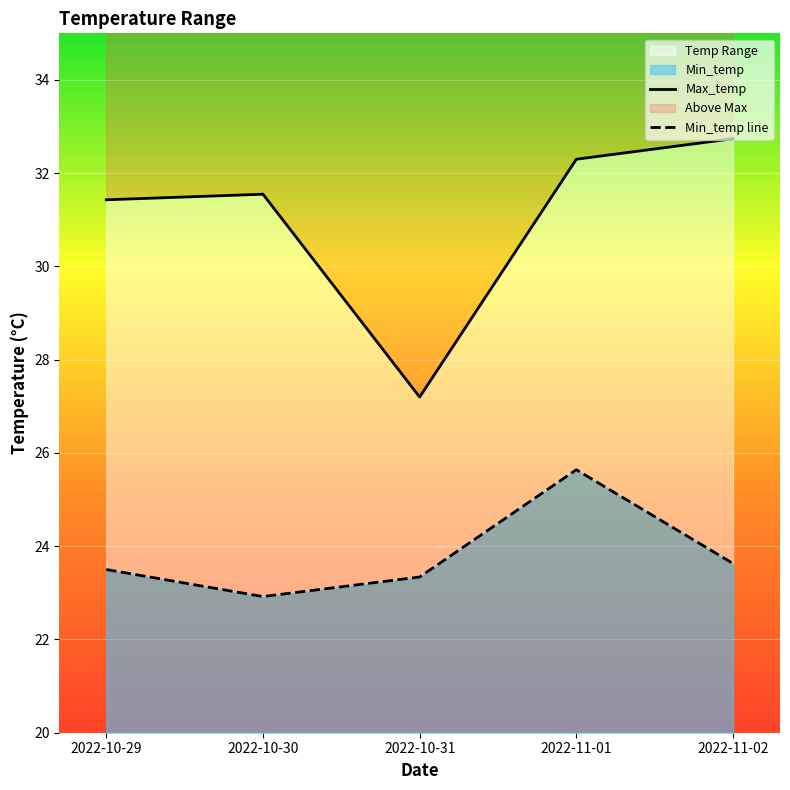

At which category is the sum across all series the highest?

2022-11-01